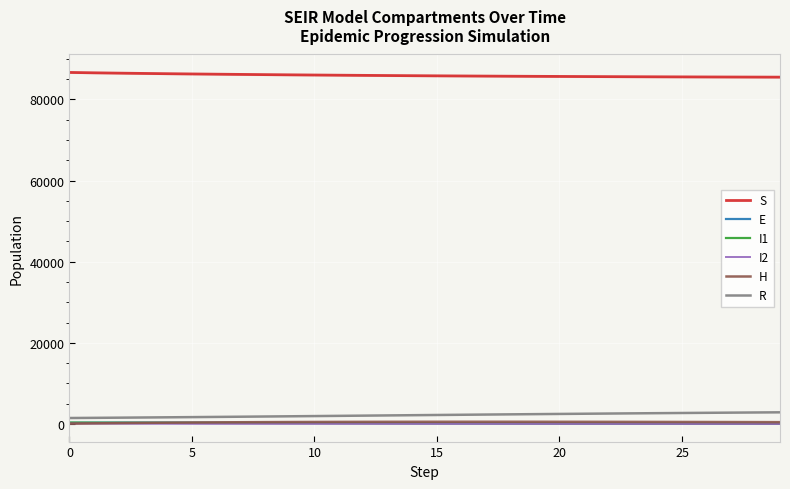

What is the label of the 22nd point from the right?

8